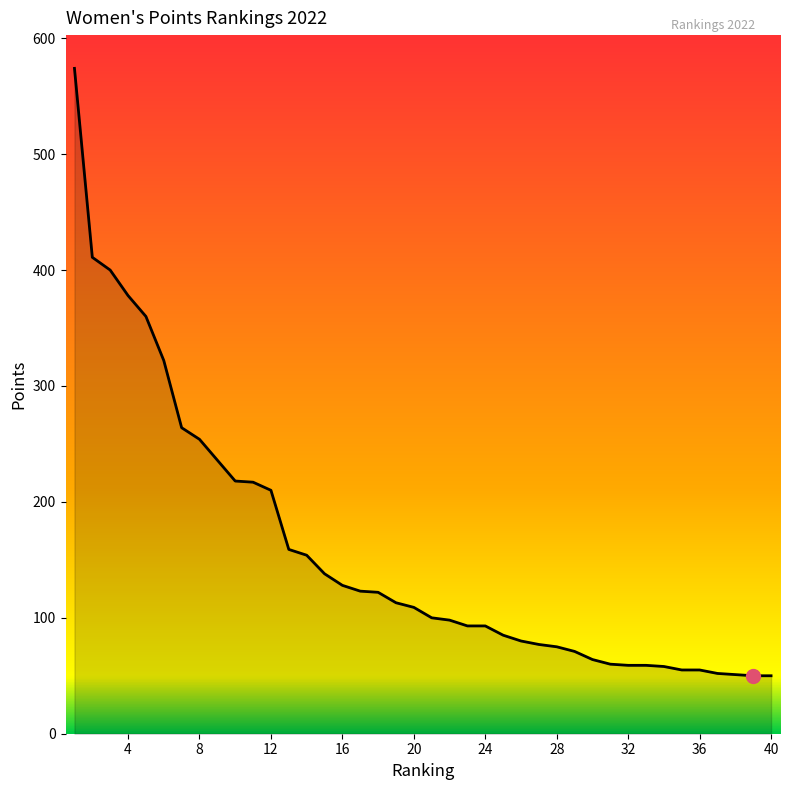

How many lines are shown in the chart?

1